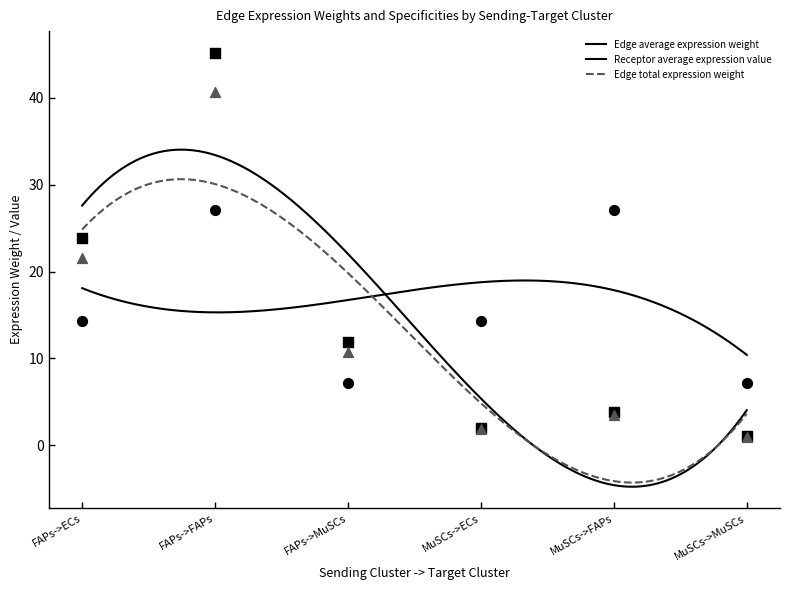

Which series reaches the maximum Y coordinate?

Edge average expression weight